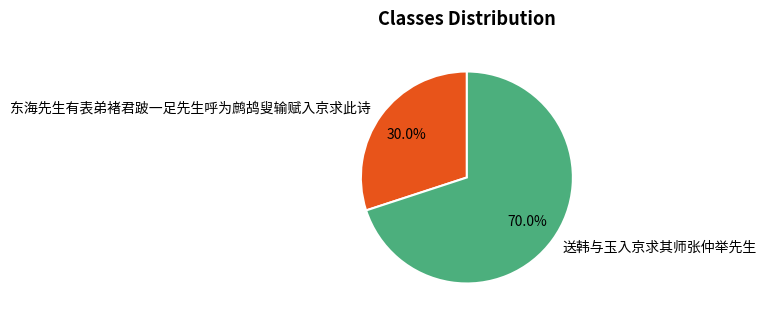

How many segments does this pie chart have?

2